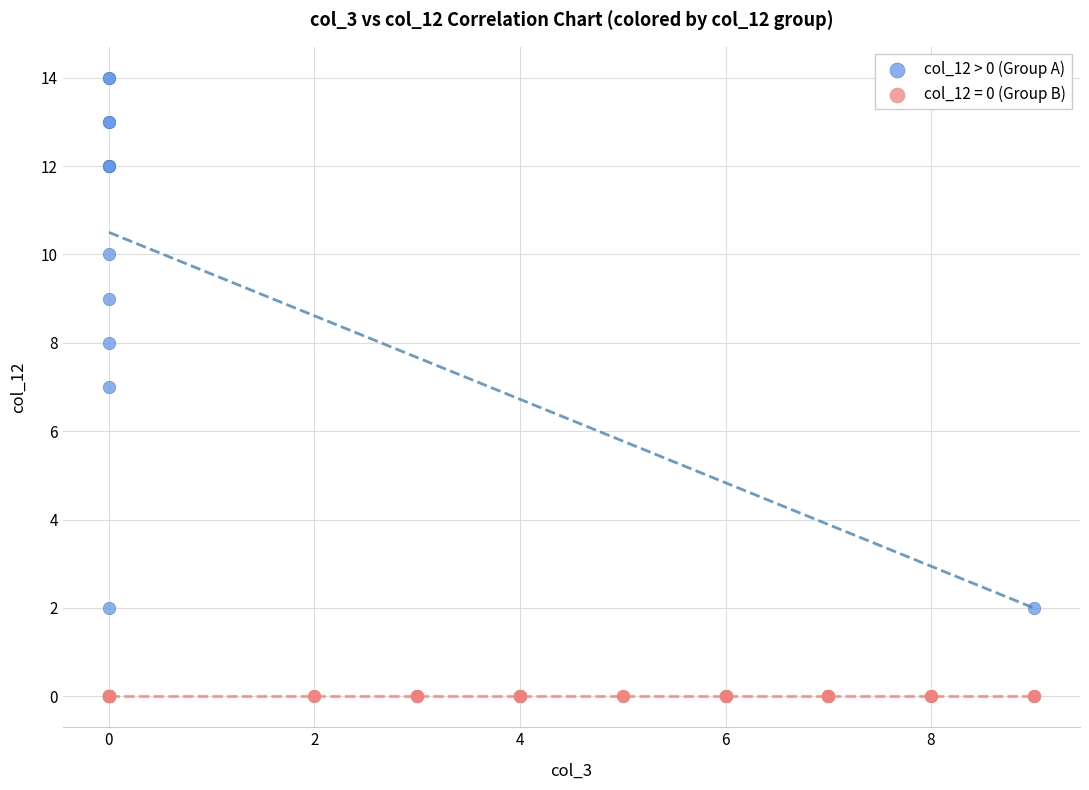

Which series reaches the maximum Y coordinate?

col_12 > 0 (Group A)